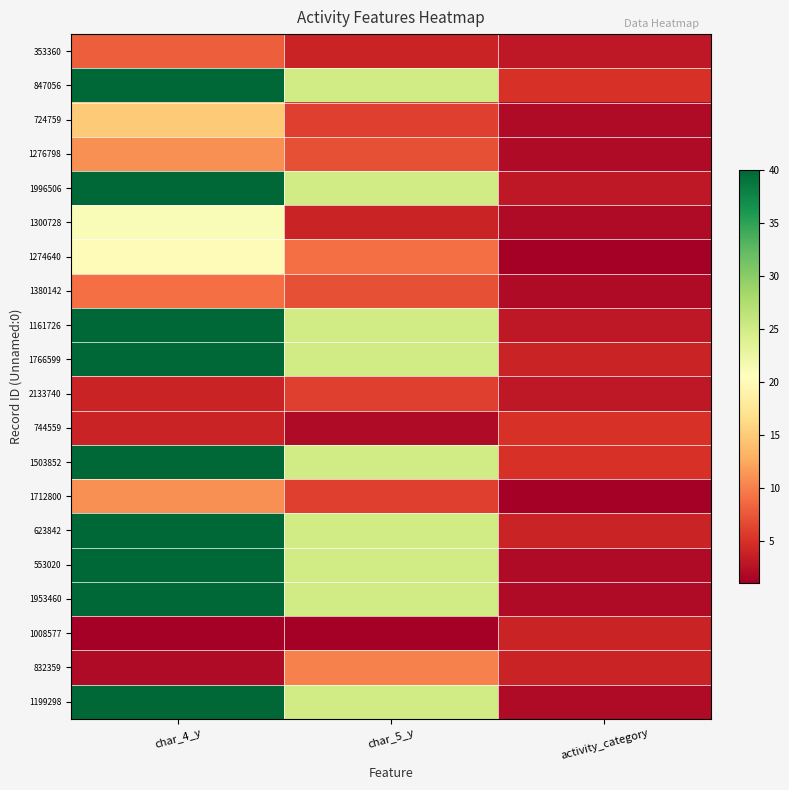

At which category is the sum across all series the highest?

char_4_y